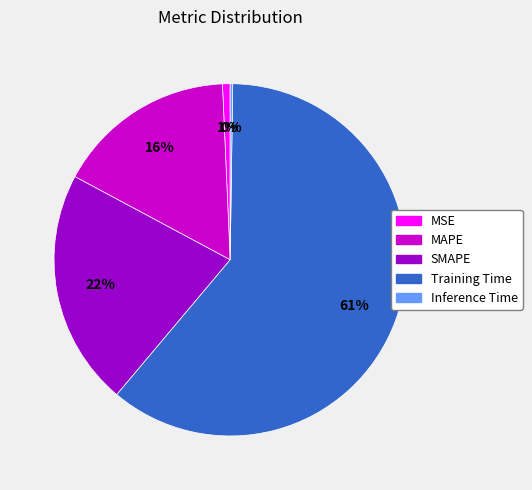

True or false: SMAPE accounts for 22% of the total.

True